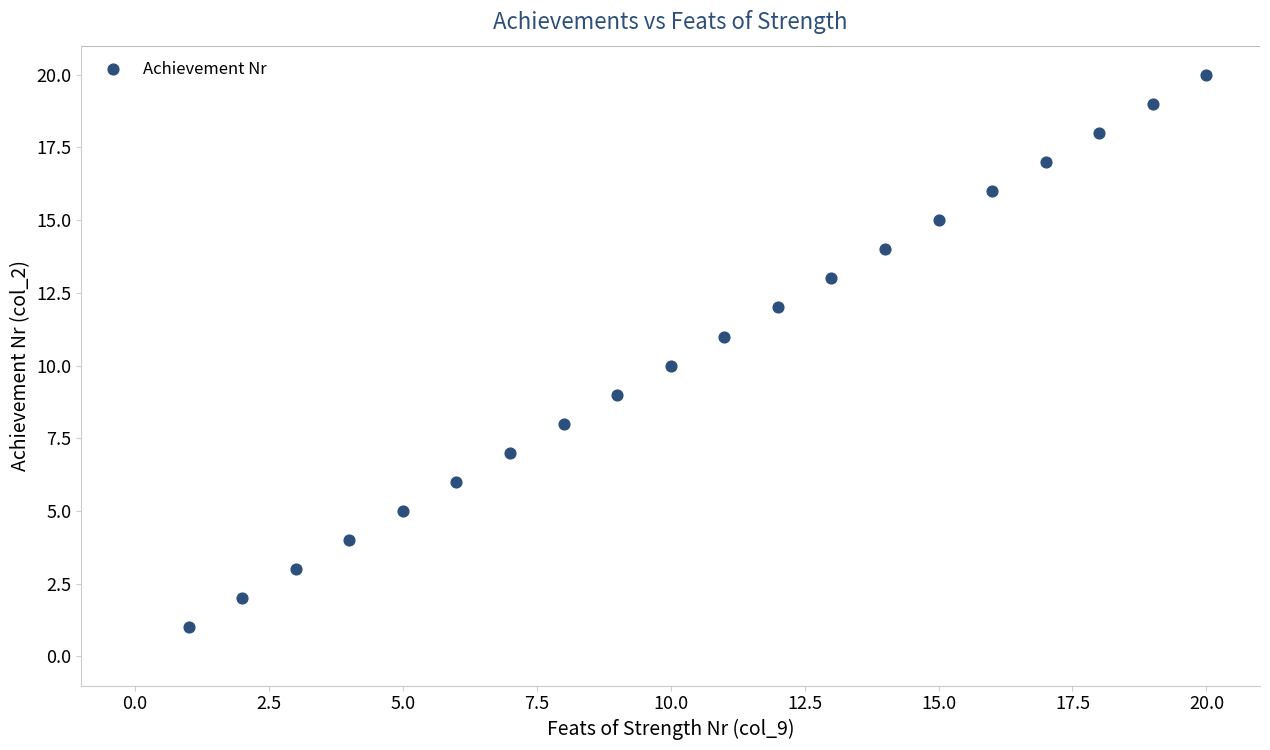

What is the range of Y values (max minus min)?

19